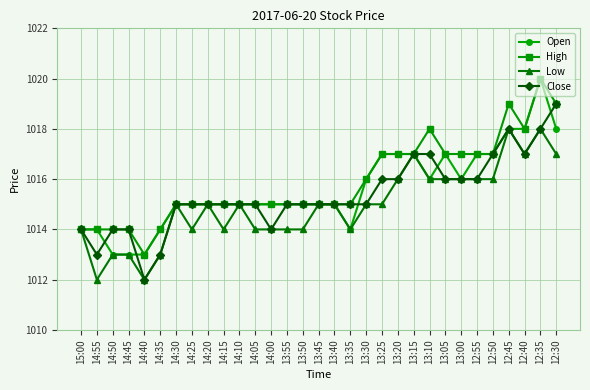

Where is the first local minimum for Close?

14:55